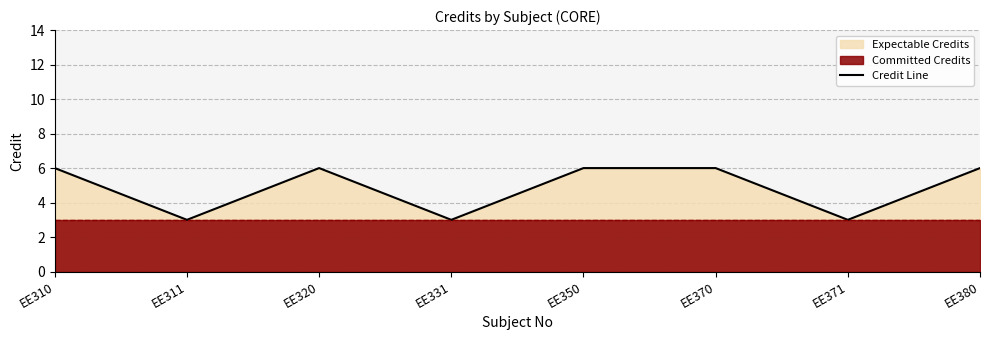

What is the difference between the maximum and minimum values?

3